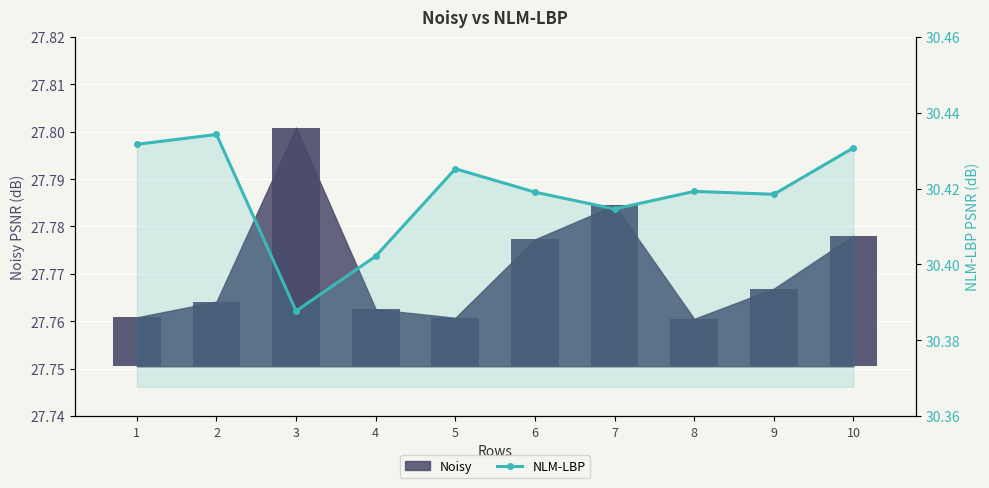

Where is the data nearest to the value 30?

3